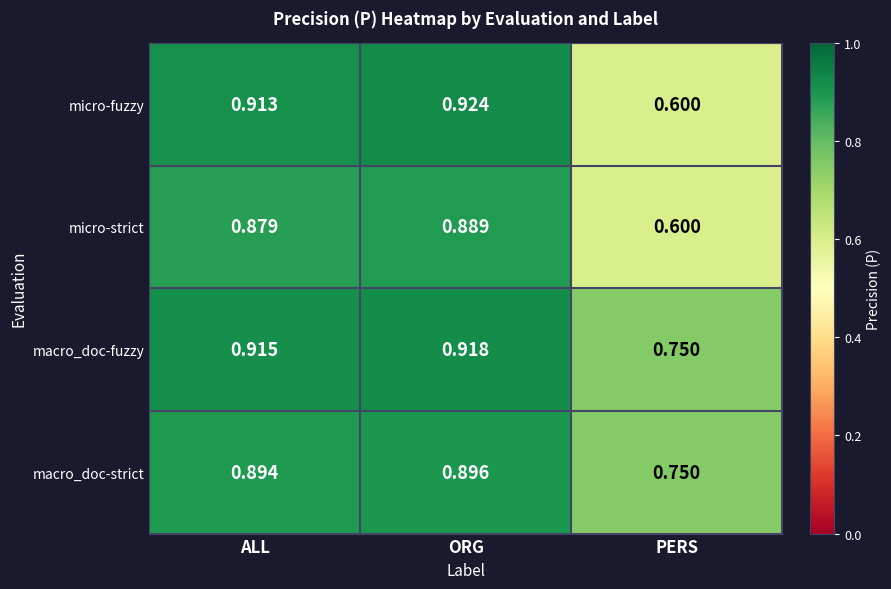

What is the total value across all series at PERS?

2.7